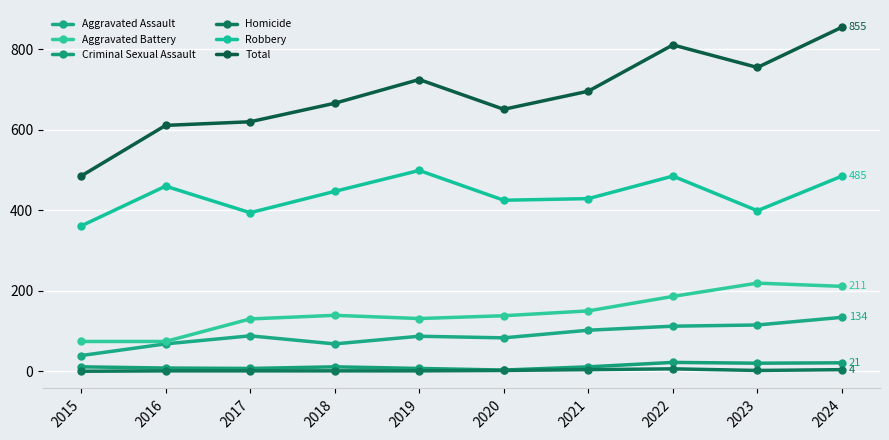

In Aggravated Assault, how many points are higher than both neighbors (excluding endpoints)?

2